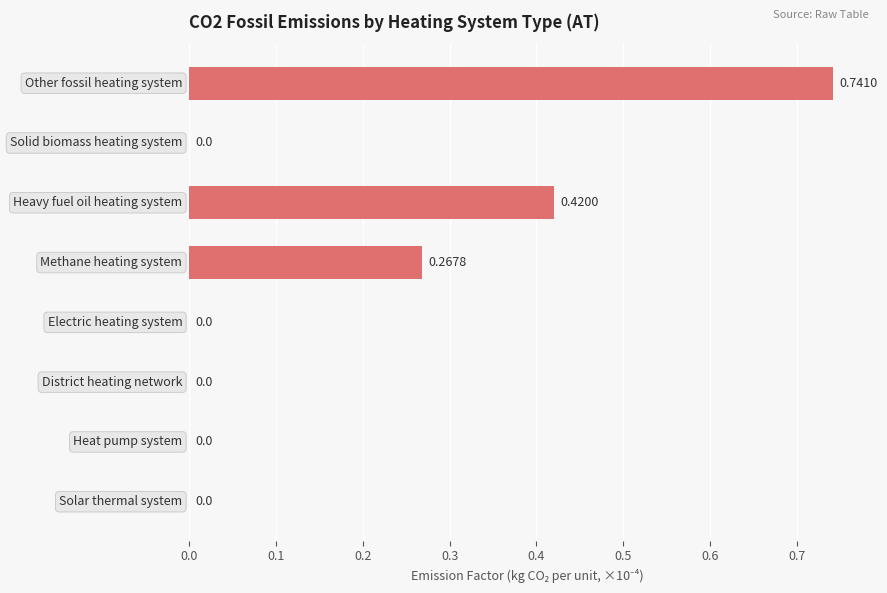

What is the sum of all values?

1.4